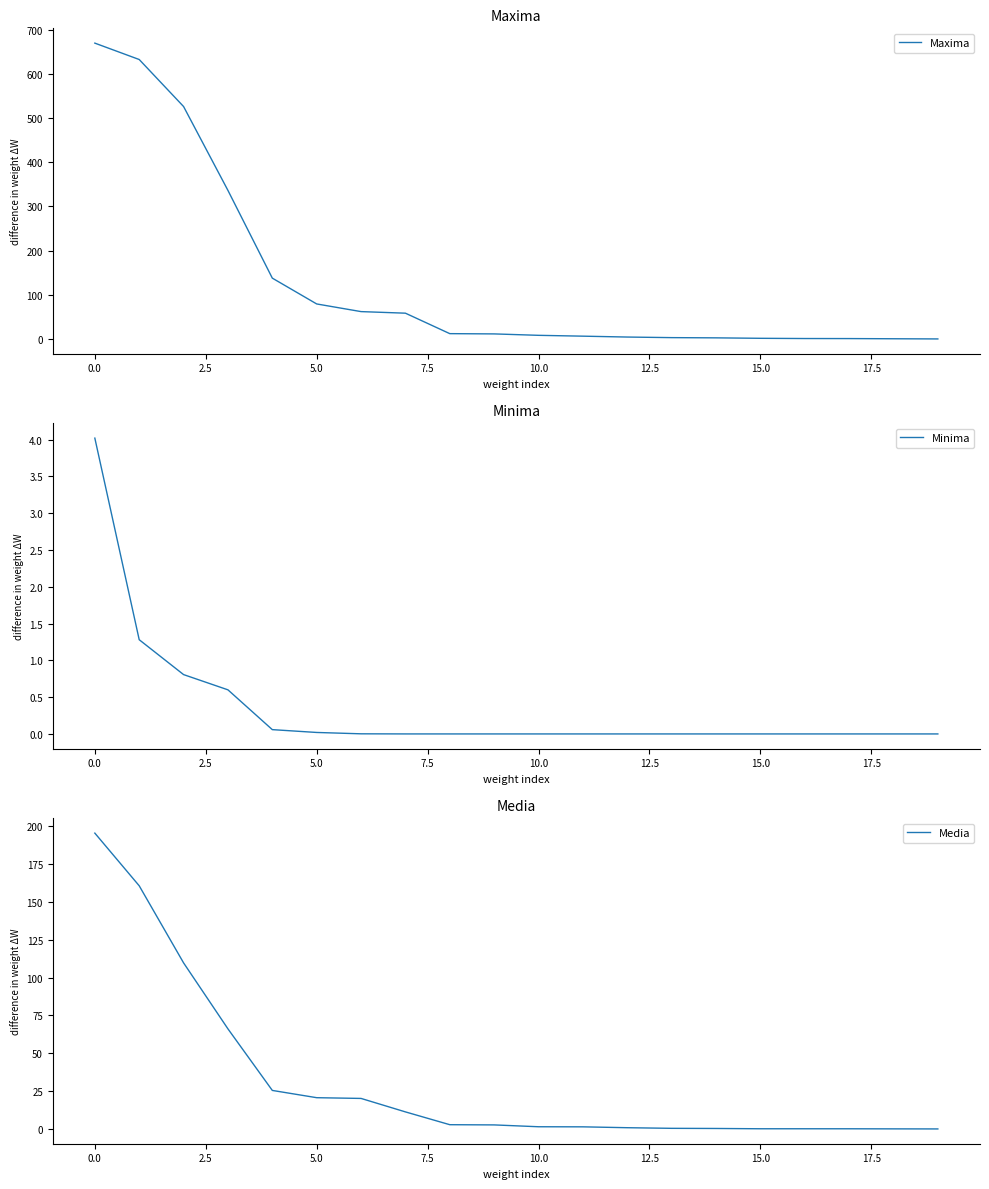

List the series in order of their peak value, highest first.

Maxima, Media, Minima